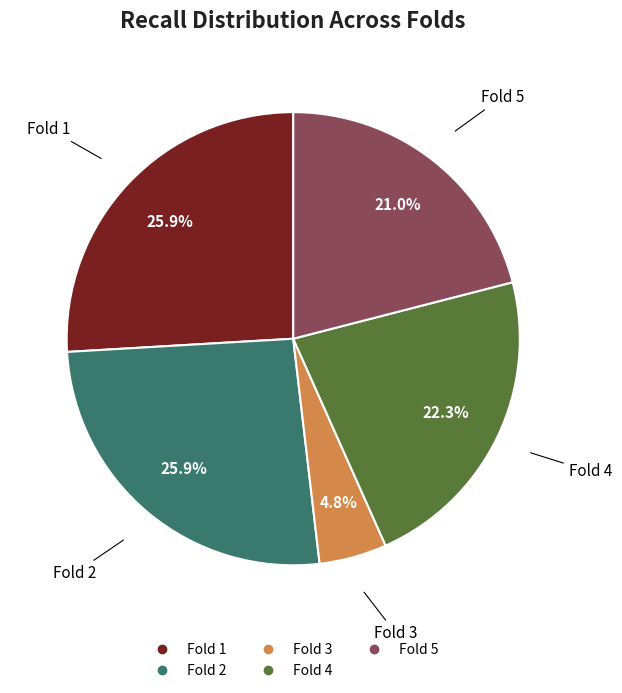

Is the sum of Fold 3 and Fold 4 greater than half?

No